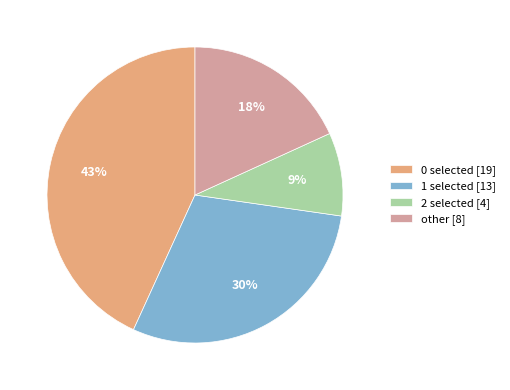

To the nearest percent, what portion does 2 selected [4] represent?

9%